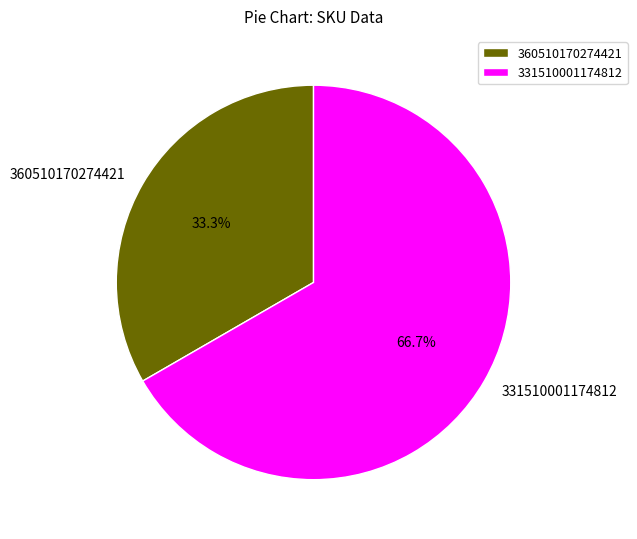

What is the total percentage of 360510170274421 and 331510001174812?

100.0%